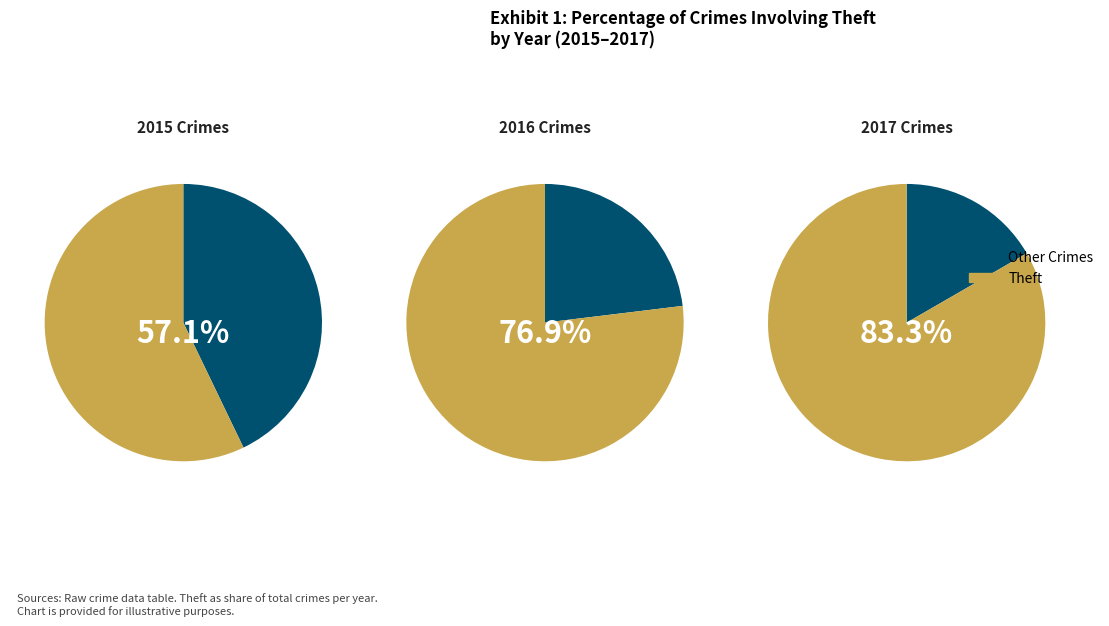

Is it true that Theft is 23% of the pie?

False